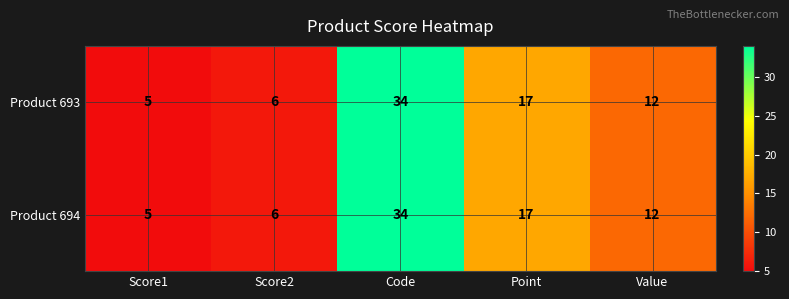

The Product 694 series shows 5 at Score1. True or false?

True